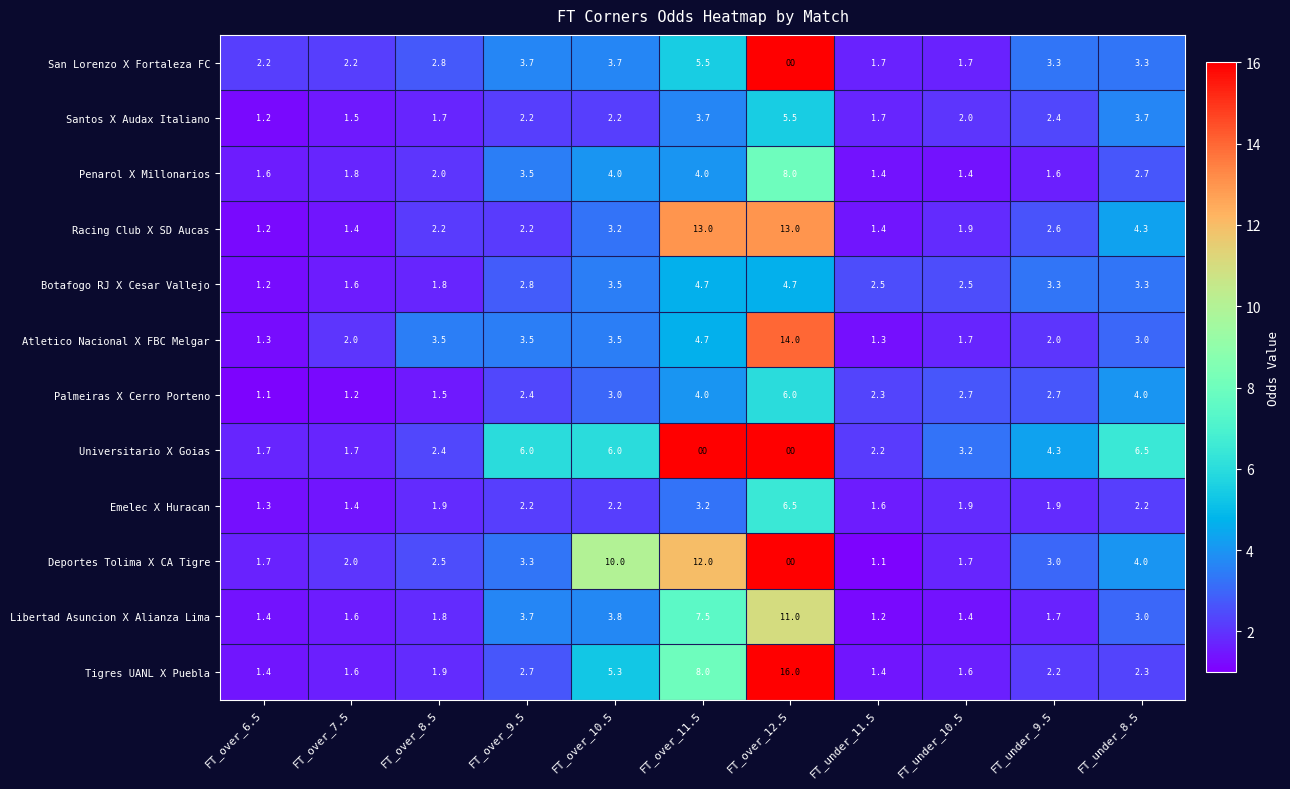

What is the difference between the highest and lowest values at FT_under_8.5?

4.3